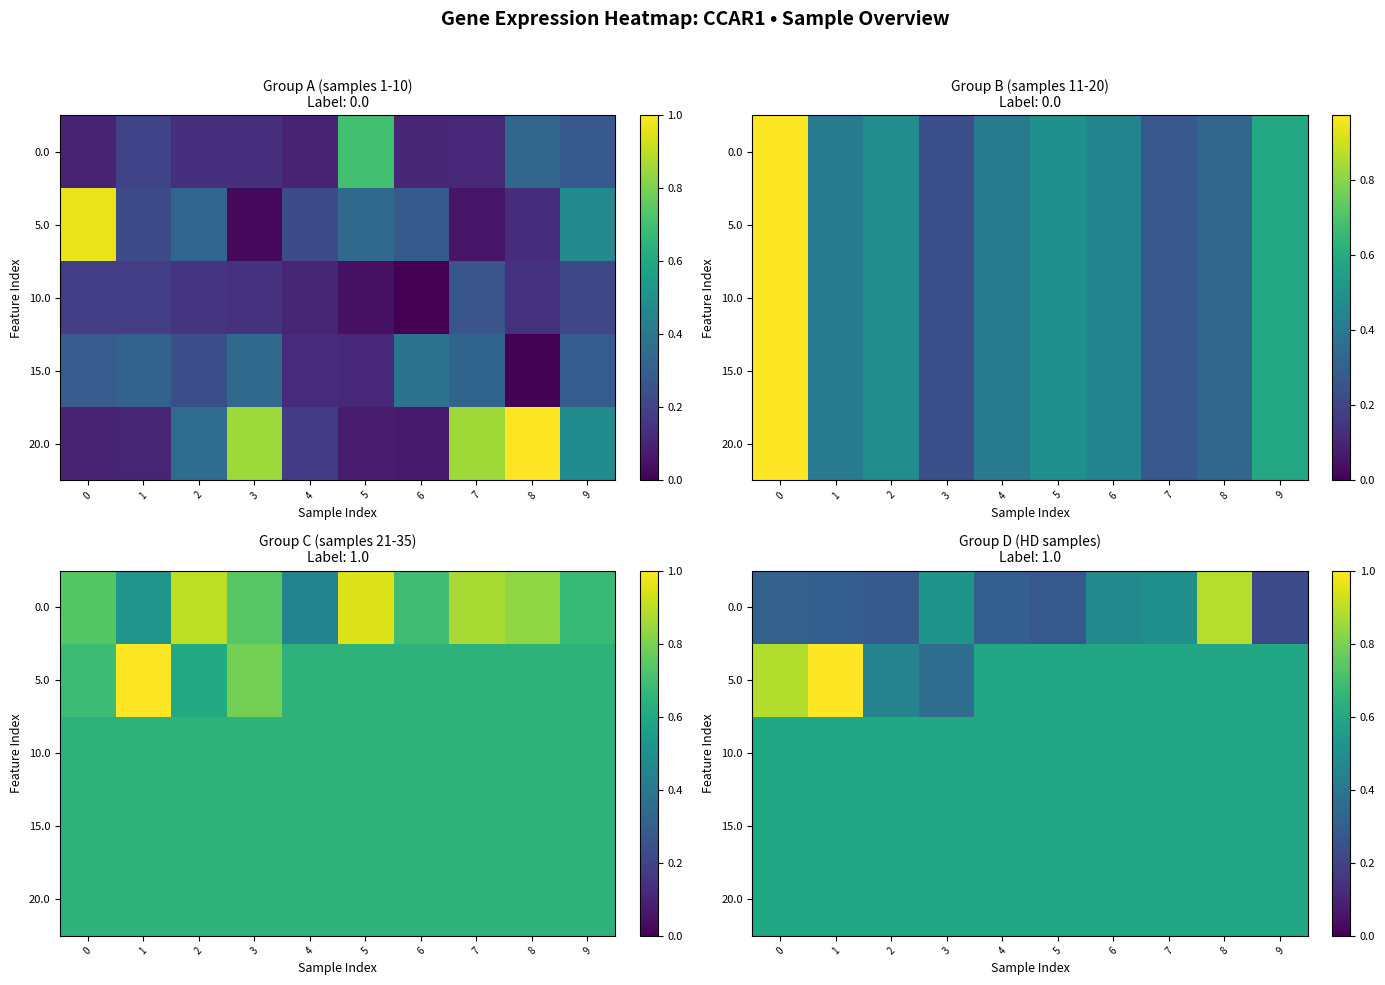

List the labels in order of 0.0 value, smallest first.

9, 5, 2, 1, 4, 0, 6, 7, 3, 8